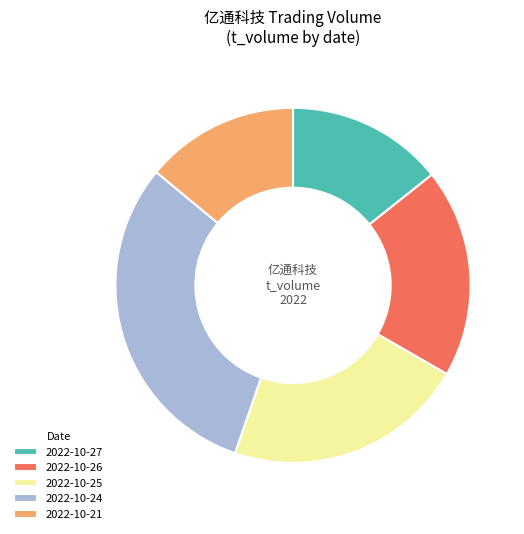

Combined, do 2022-10-24 and 2022-10-21 account for over 50%?

No